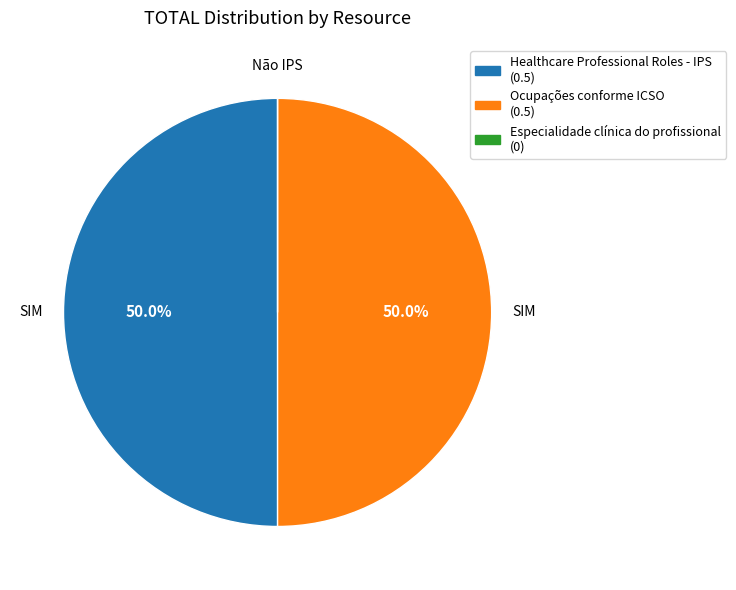

Combined, do Healthcare Professional Roles - IPS and Ocupações conforme ICSO account for over 50%?

Yes